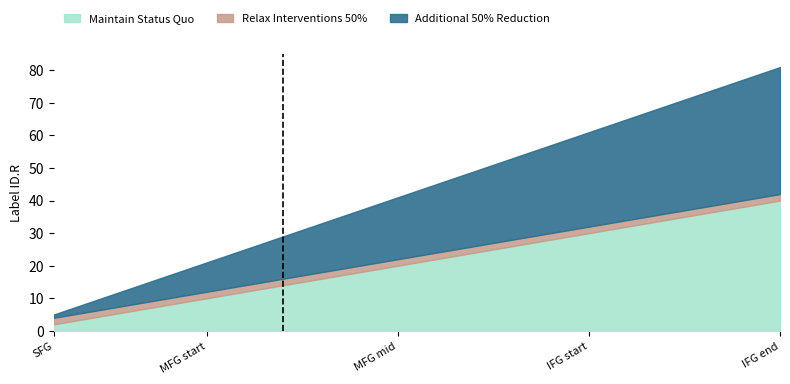

At which label does Maintain Status Quo reach its peak?

IFG end